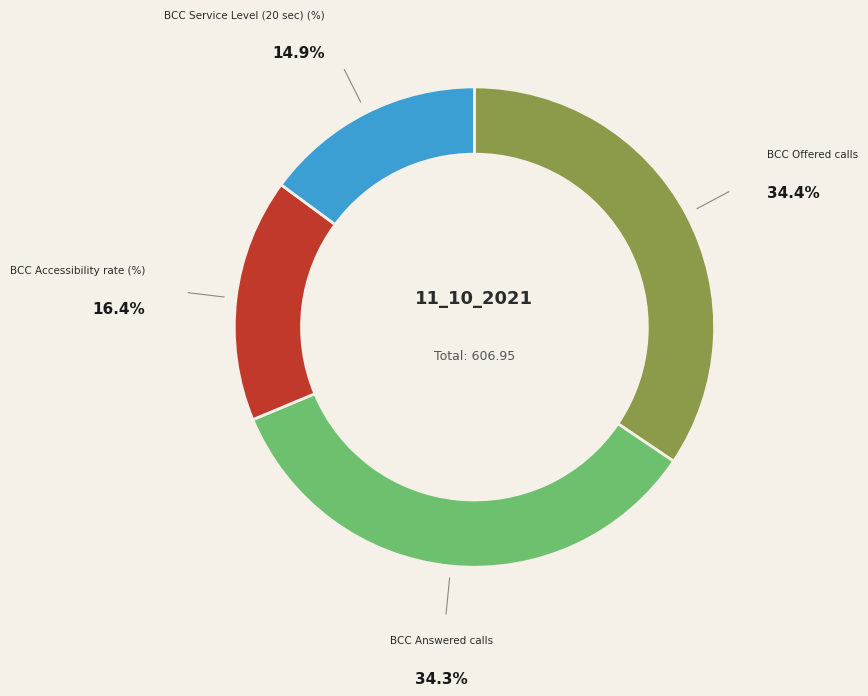

Count the number of slices in the pie.

4